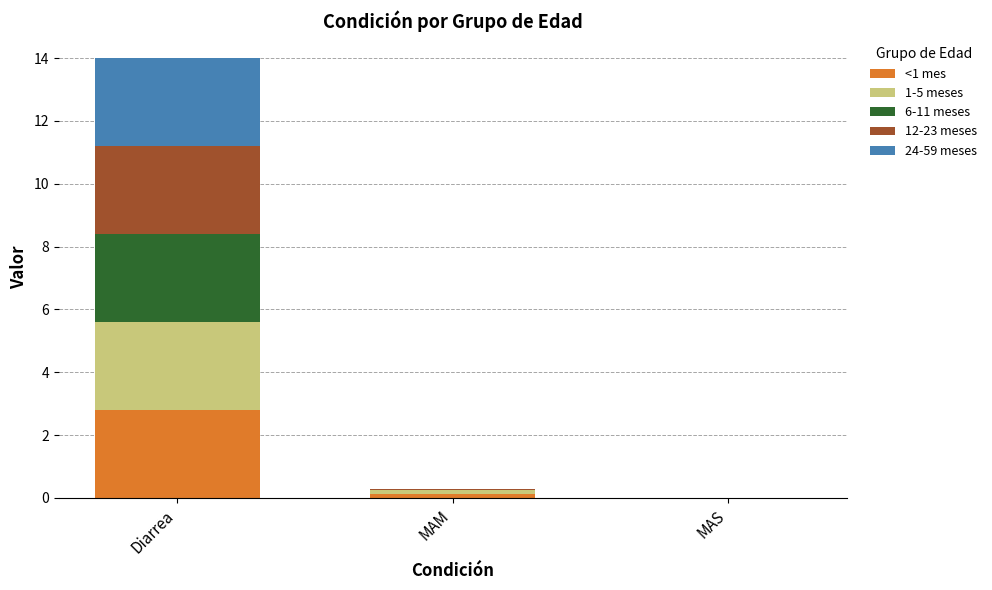

At which category is the sum across all series the highest?

Diarrea